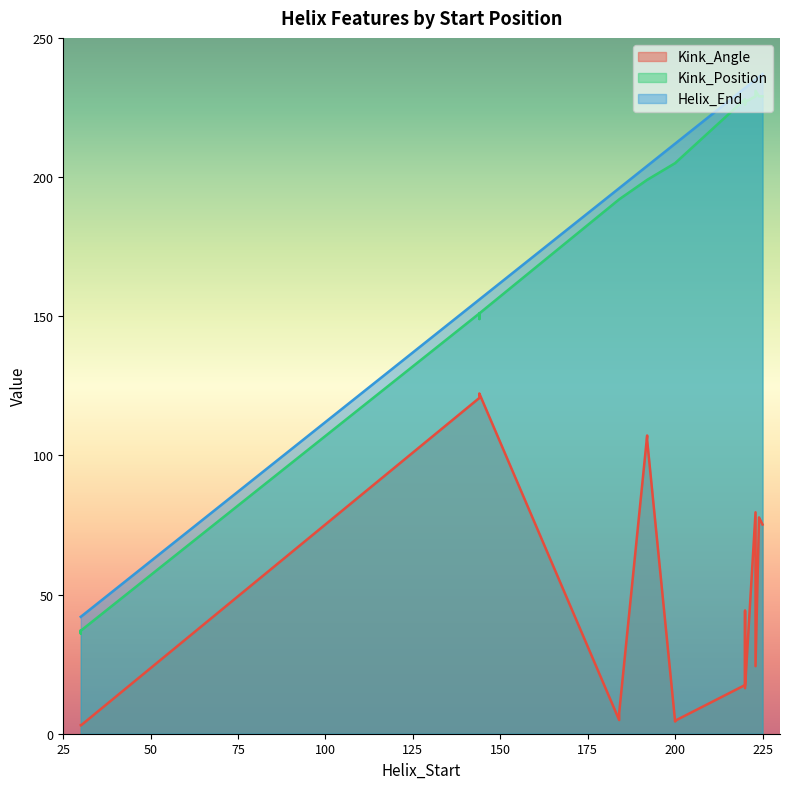

Between 30 and 144, which series saw the biggest shift?

Kink_Angle